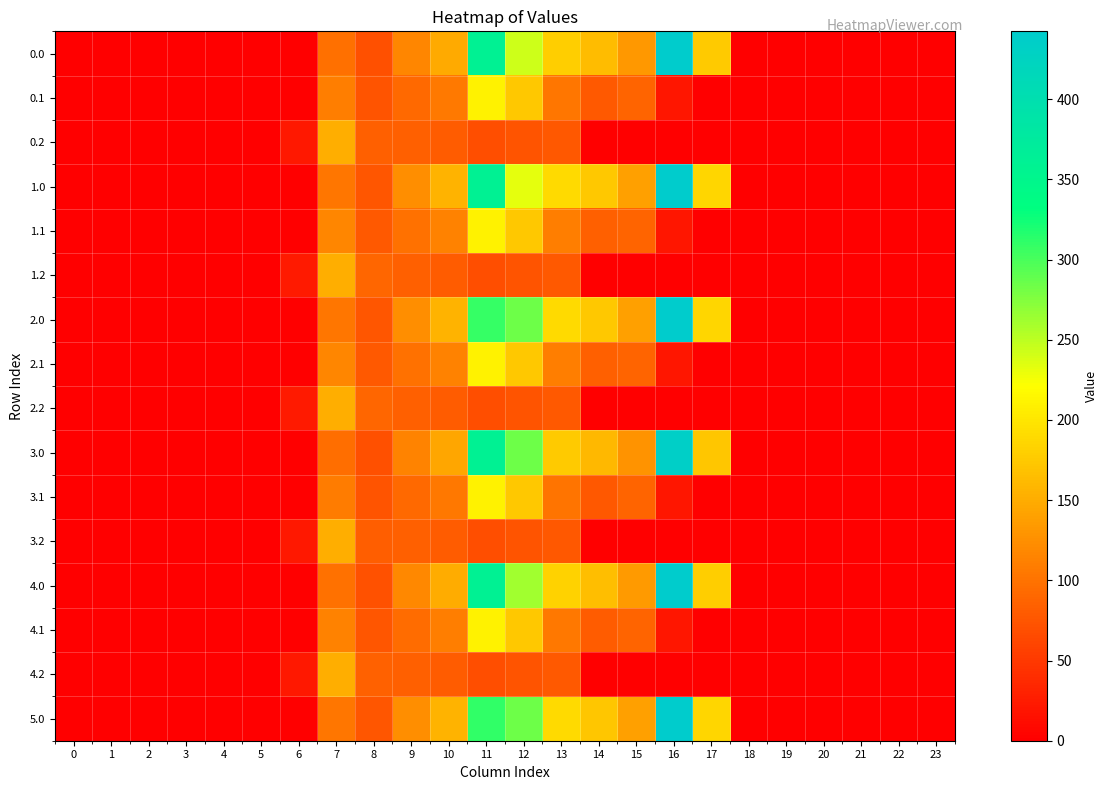

Rank the series at 17 from lowest to highest value.

0.1, 0.2, 1.1, 1.2, 2.1, 2.2, 3.1, 3.2, 4.1, 4.2, 3.0, 0.0, 4.0, 5.0, 1.0, 2.0